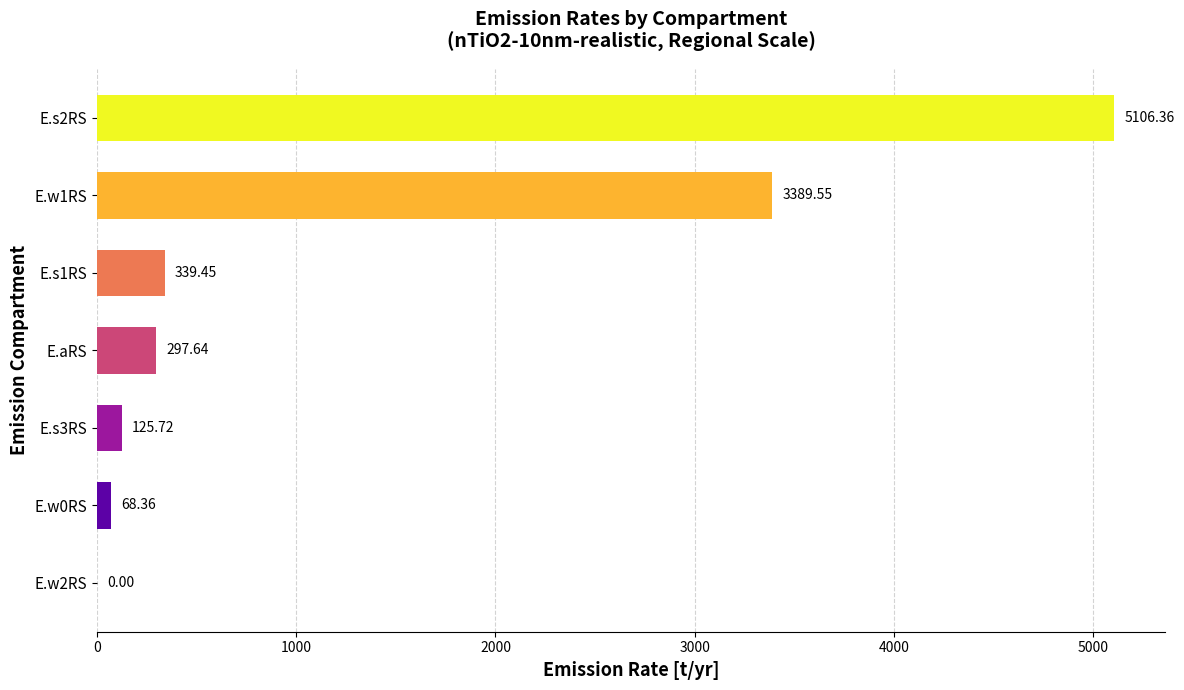

Count the number of data series in this chart.

1